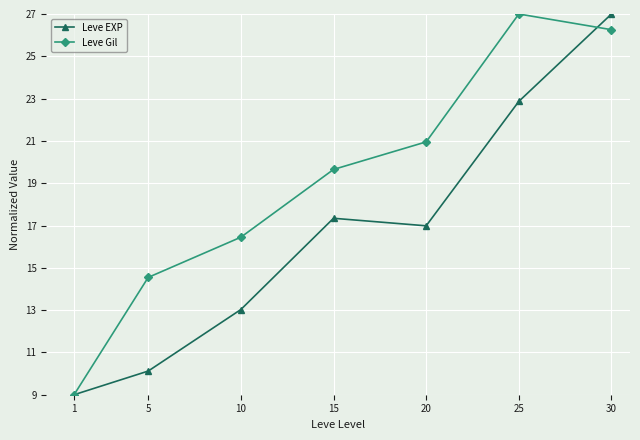

What is the sum of the Leve EXP values at 15 and 25?

40.2